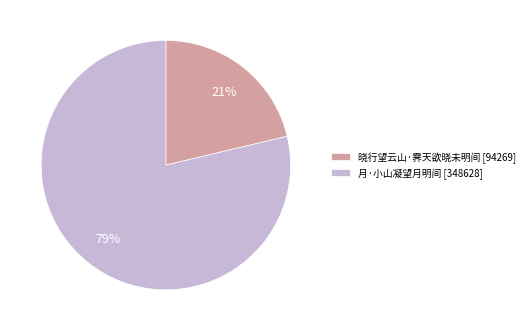

The 晓行望云山·霁天欲晓未明间 slice represents 16% of the pie. True or false?

False